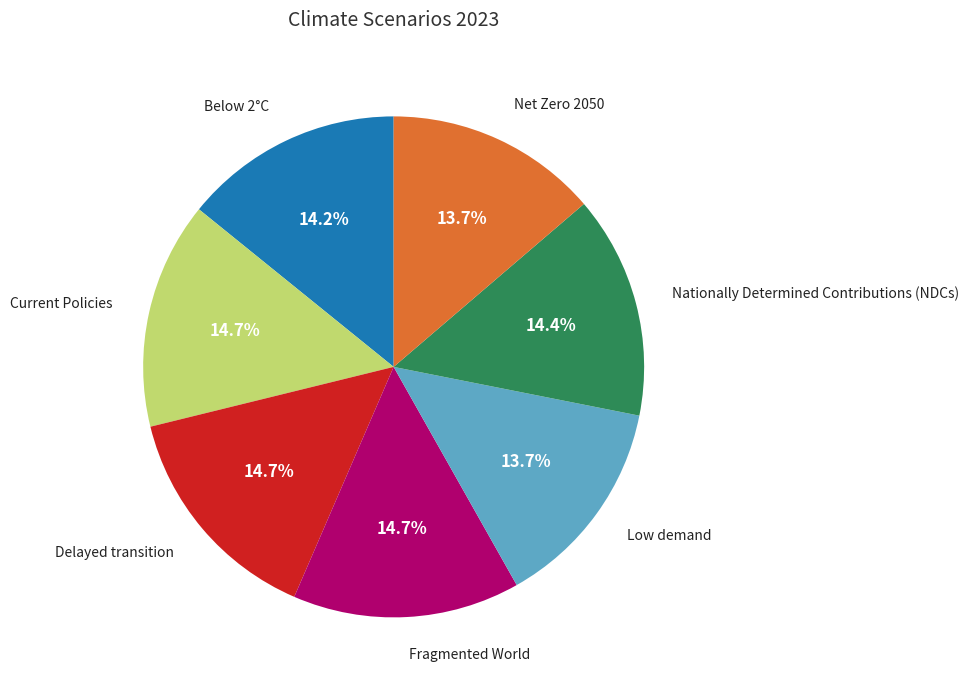

Is there a majority slice in this chart?

No